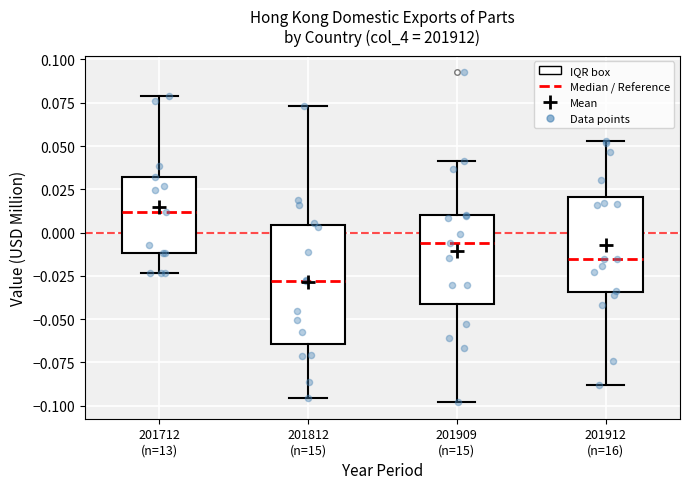

Which box has the highest median line?

201712 (n=13)